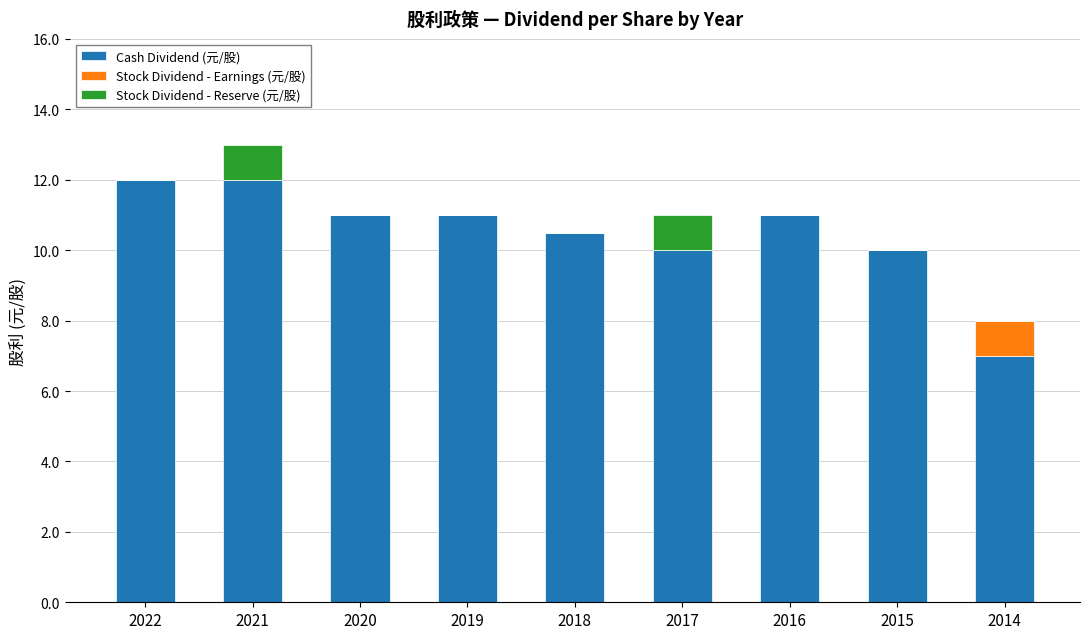

Reading left to right, list the values for the Cash Dividend (元/股) series.

2022=12.0	2021=12.0	2020=11.0	2019=11.0	2018=10.5	2017=10.0	2016=11.0	2015=10.0	2014=7.0